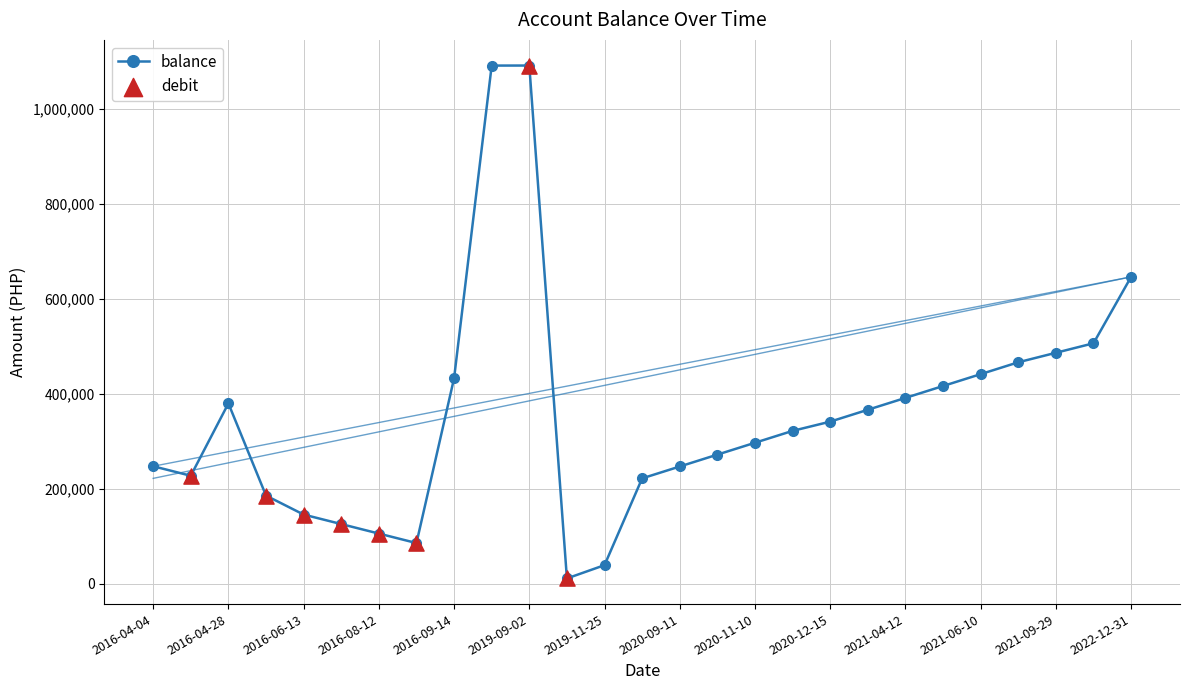

What is the value of the 16th point from the left?

271542.7